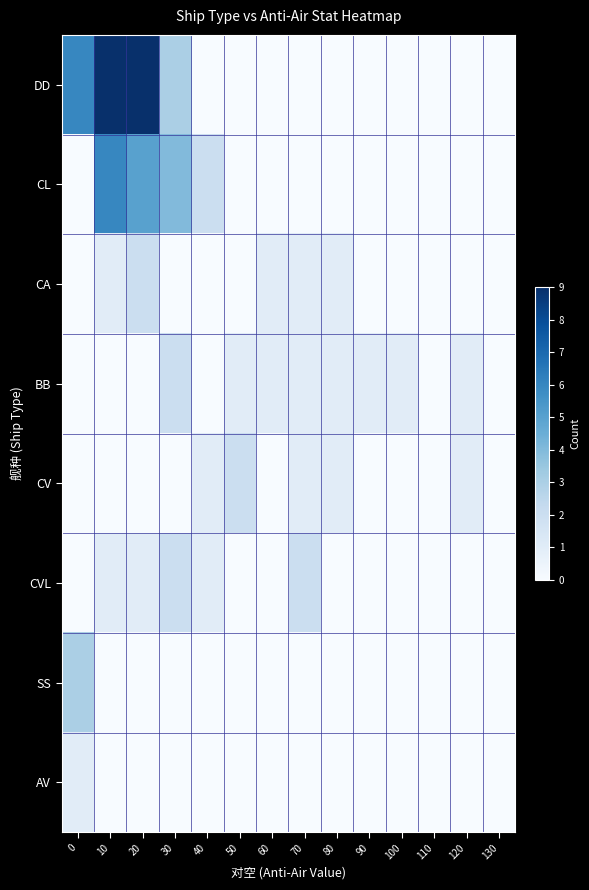

How many distinct data groups are displayed?

8